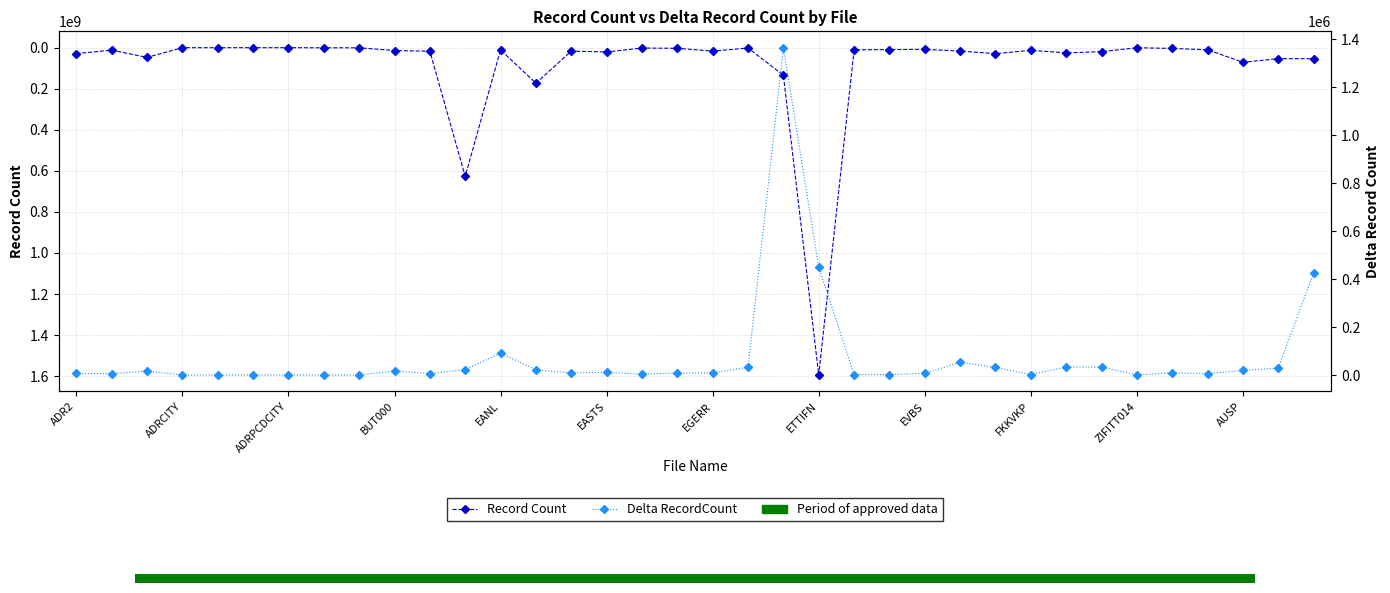

Is the value of Record Count at EVBS greater than the value of Delta RecordCount at 13?

Yes